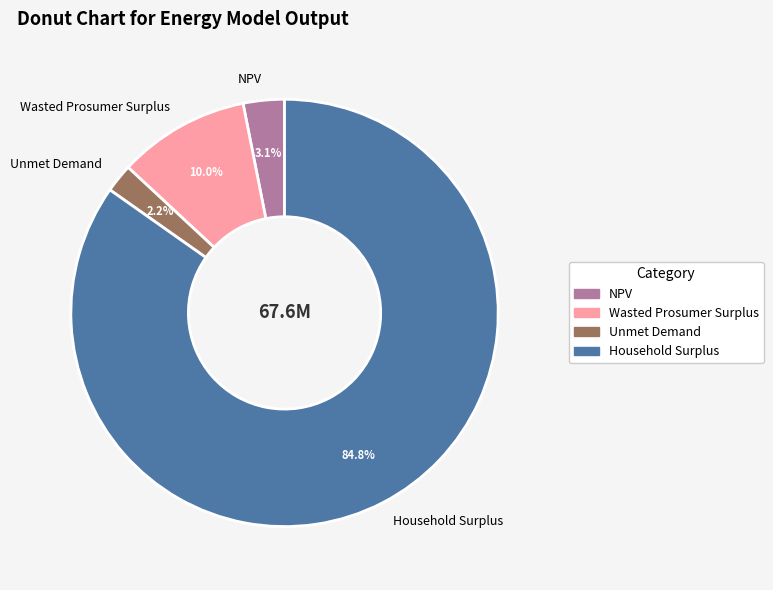

To the nearest percent, what is the average slice percentage?

25%